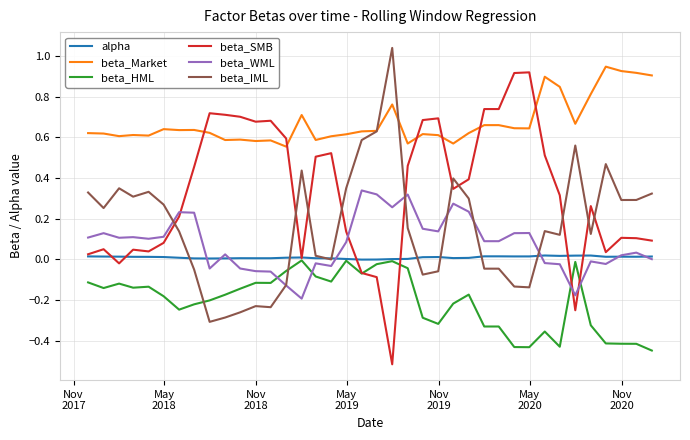

True or false: beta_HML and beta_Market intersect in this chart.

False